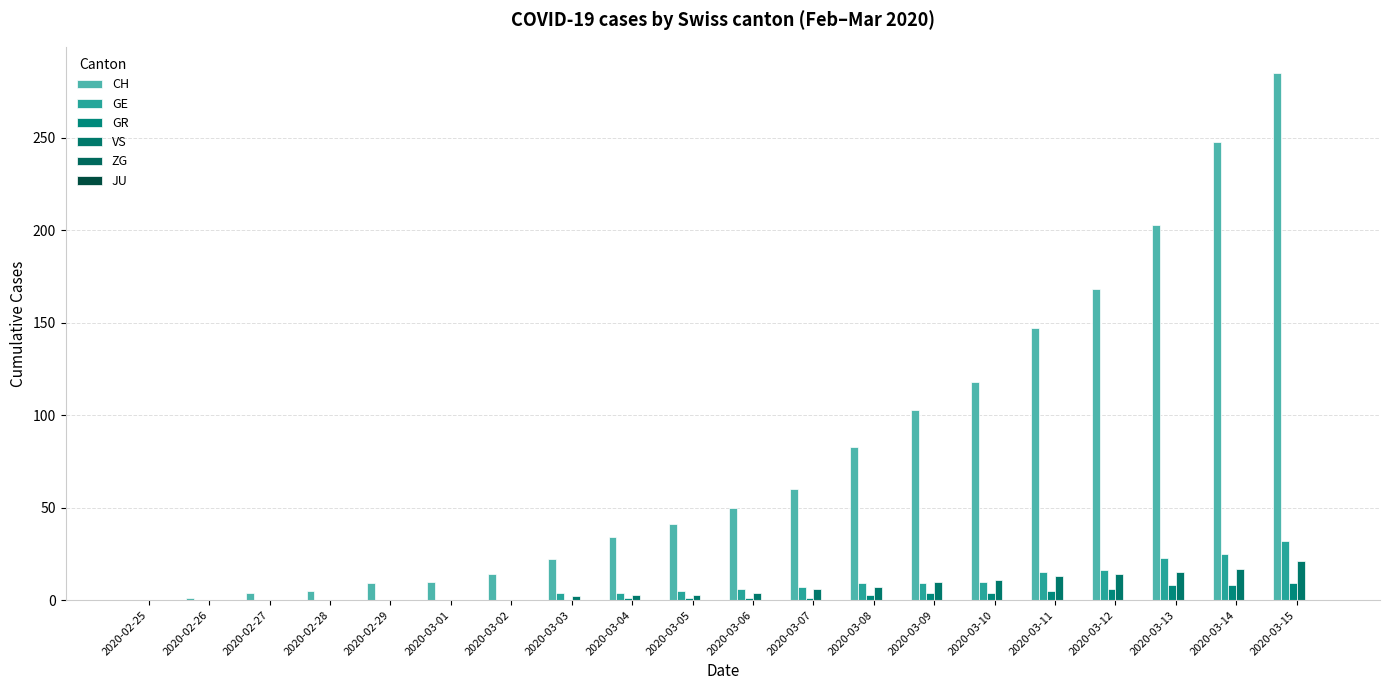

Reading left to right, transcribe all the data shown in this chart.

CH: 0	1	4	5	9	10	14	22	34	41	50	60	83	103	118	147	168	203	248	285
GE: 0	0	0	0	0	0	0	4	4	5	6	7	9	9	10	15	16	23	25	32
GR: 0	0	0	0	0	0	0	0	1	1	1	1	3	4	4	5	6	8	8	9
VS: 0	0	0	0	0	0	0	2	3	3	4	6	7	10	11	13	14	15	17	21
ZG: 0	0	0	0	0	0	0	0	0	0	0	0	0	0	0	0	0	0	0	0
JU: 0	0	0	0	0	0	0	0	0	0	0	0	0	0	0	0	0	0	0	0